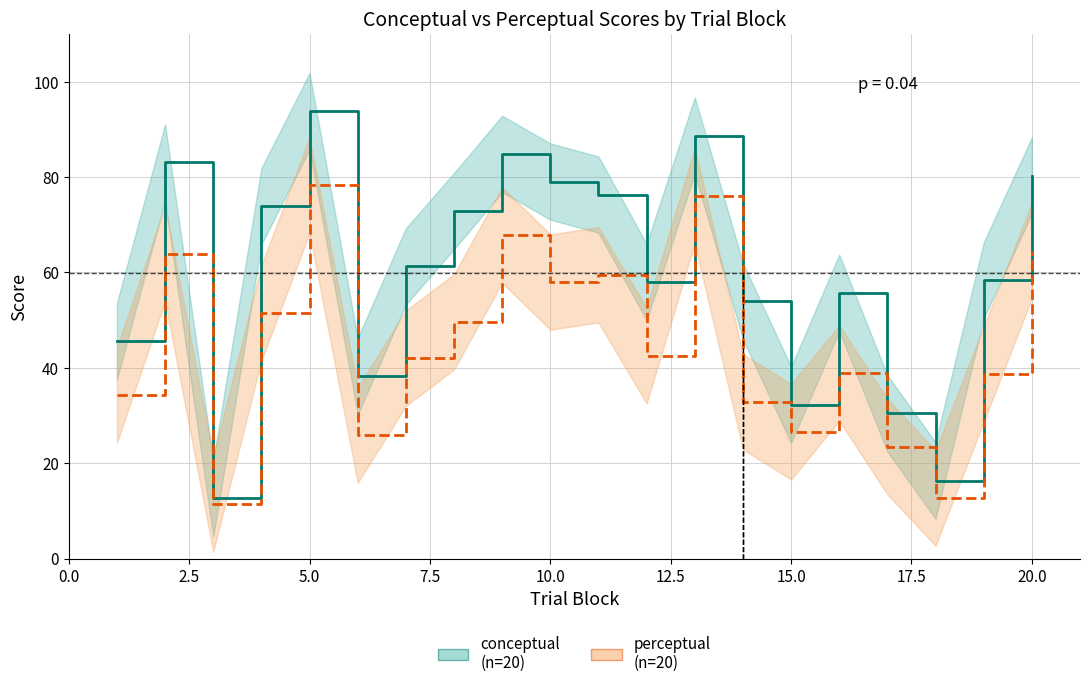

What is the difference between the maximum and minimum values in the perceptual series?

66.8